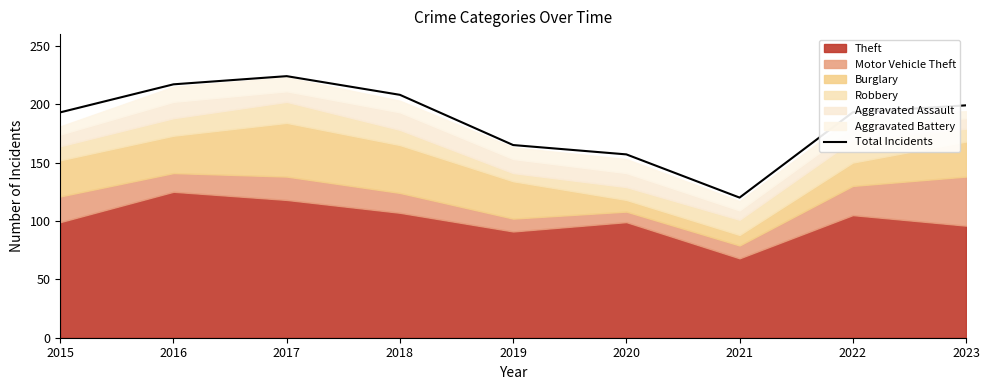

Which label corresponds to the largest value in the chart?

2017